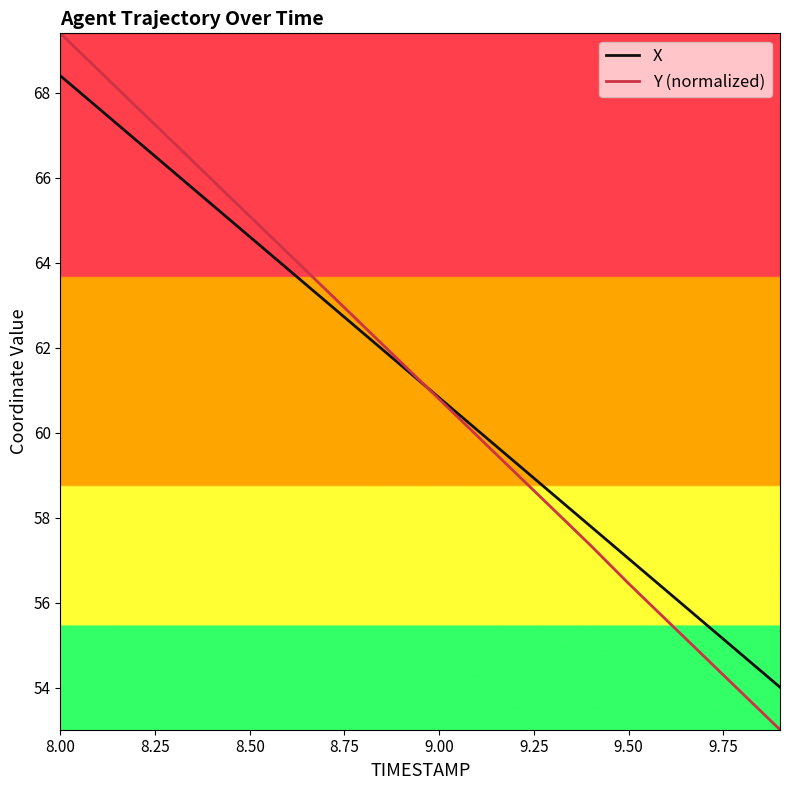

What is the smallest value displayed?

53.0